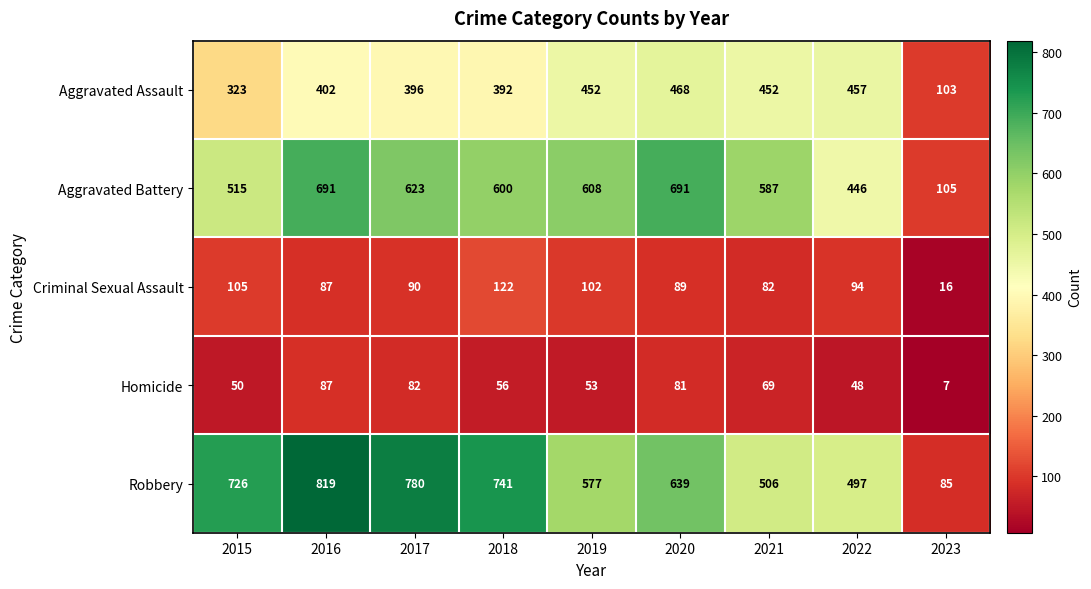

How many series are shown in this chart?

5